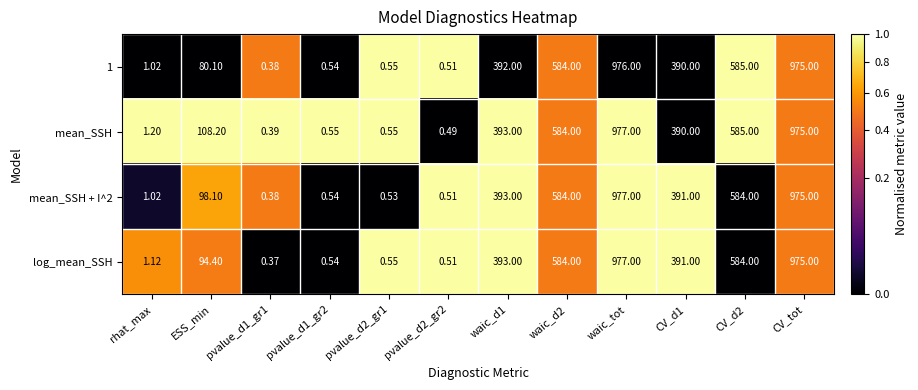

Which series has the largest total across all categories?

mean_SSH